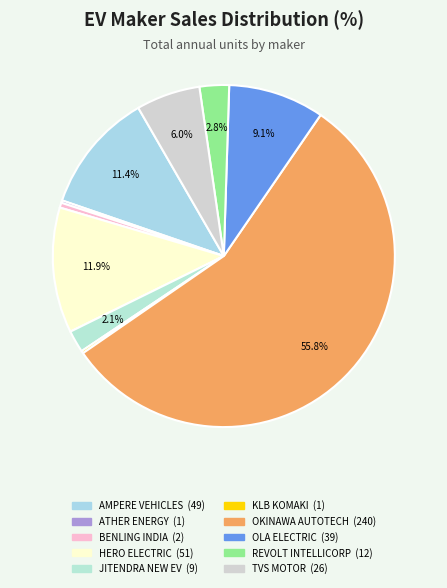

To the nearest percent, what percentage of the pie is JITENDRA NEW EV?

2%